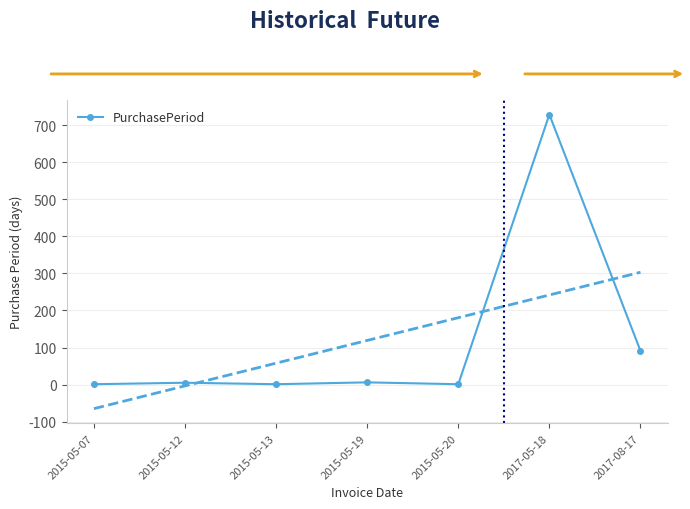

What is the greatest value displayed?

729